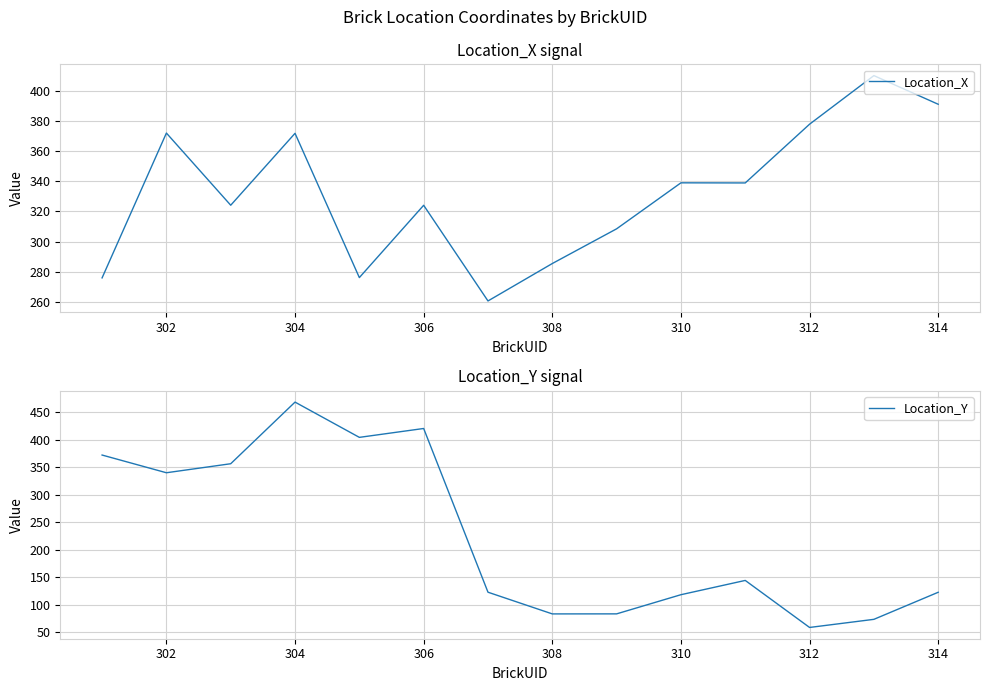

Is it true that Location_X equals 285.4 at 308?

True